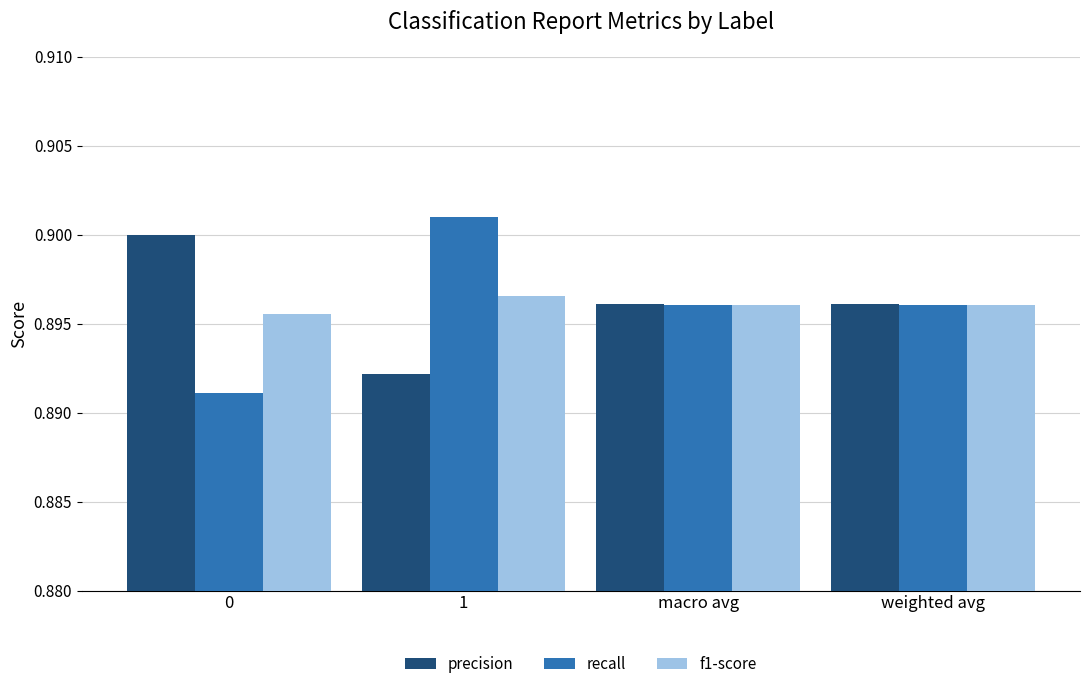

Is it true that f1-score equals 0.9 at 0?

True